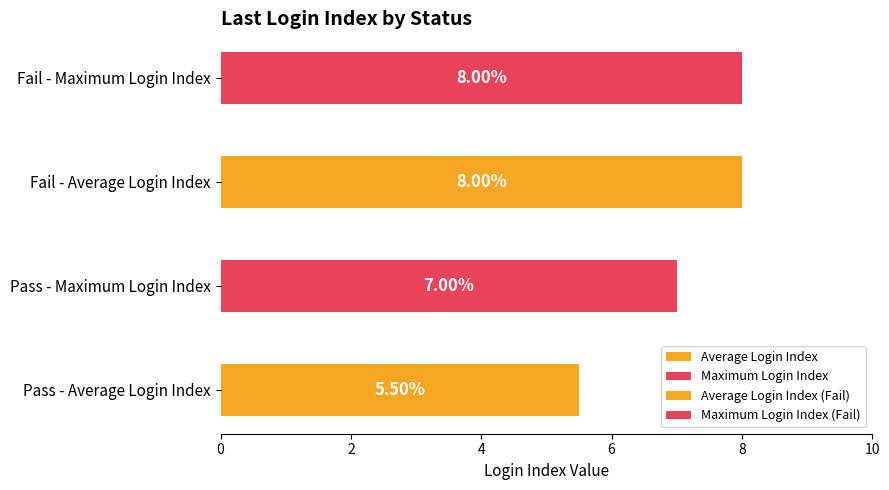

True or false: Fail has a value of 3 at Index 4.

False